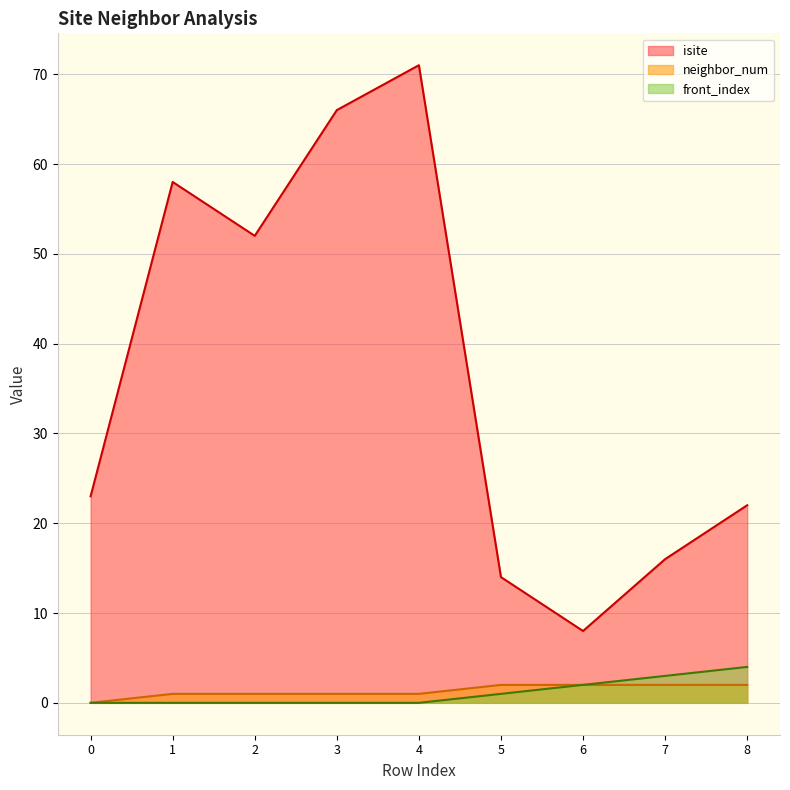

Which category has the highest value across all series?

4